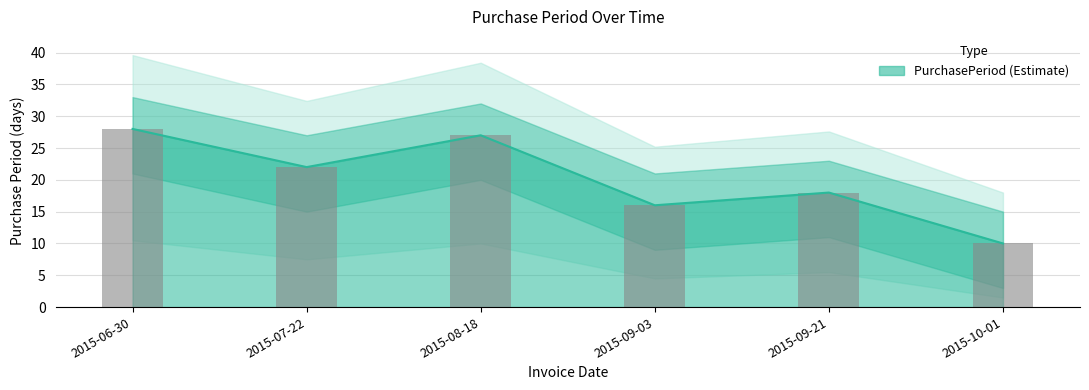

Reading left to right, extract all data points from this chart.

28	22	27	16	18	10